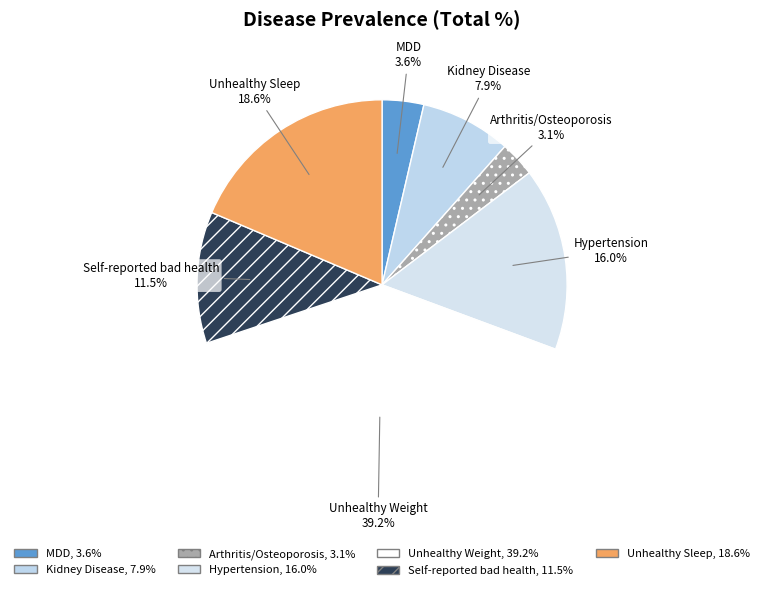

Which category has the smallest portion of the pie?

Arthritis/Osteoporosis